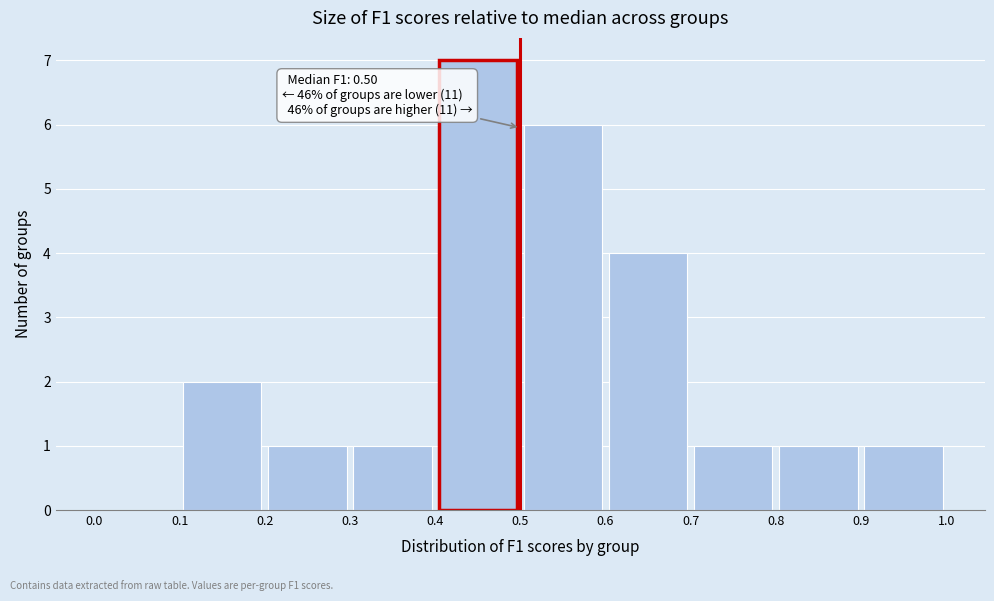

Which range on the x-axis has the tallest bar?

0.4 to 0.5